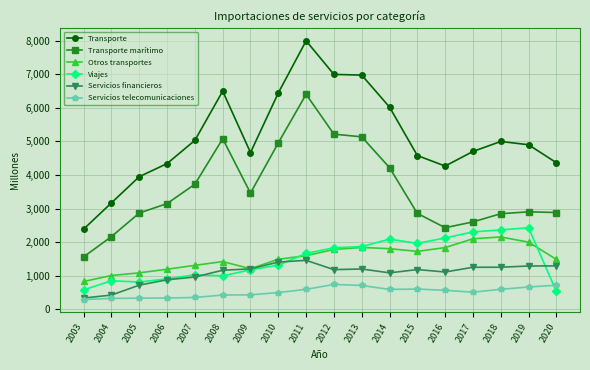

In Servicios telecomunicaciones, how many points are lower than both neighbors (excluding endpoints)?

2